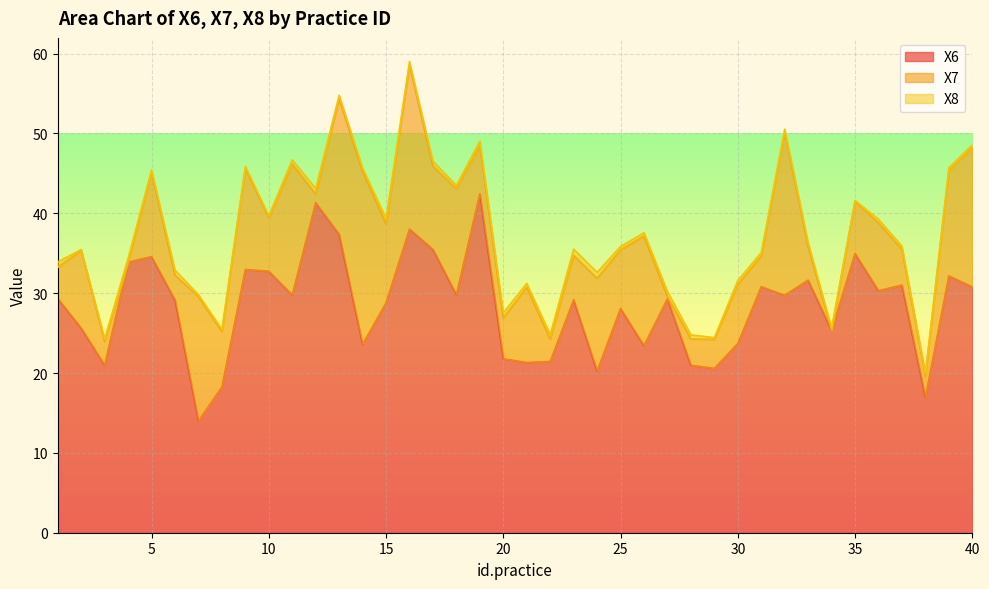

How many interior local valleys does the X6 series have?

13